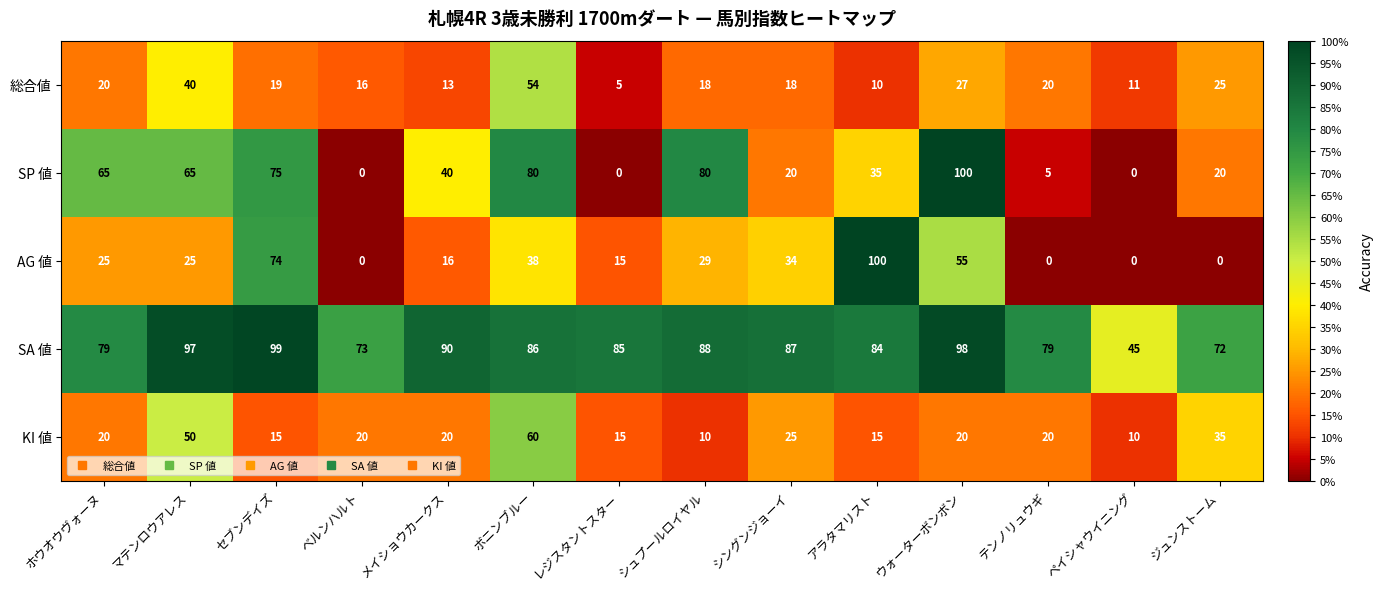

The value of SA 値 at シングンジョーイ is 87. True or false?

True